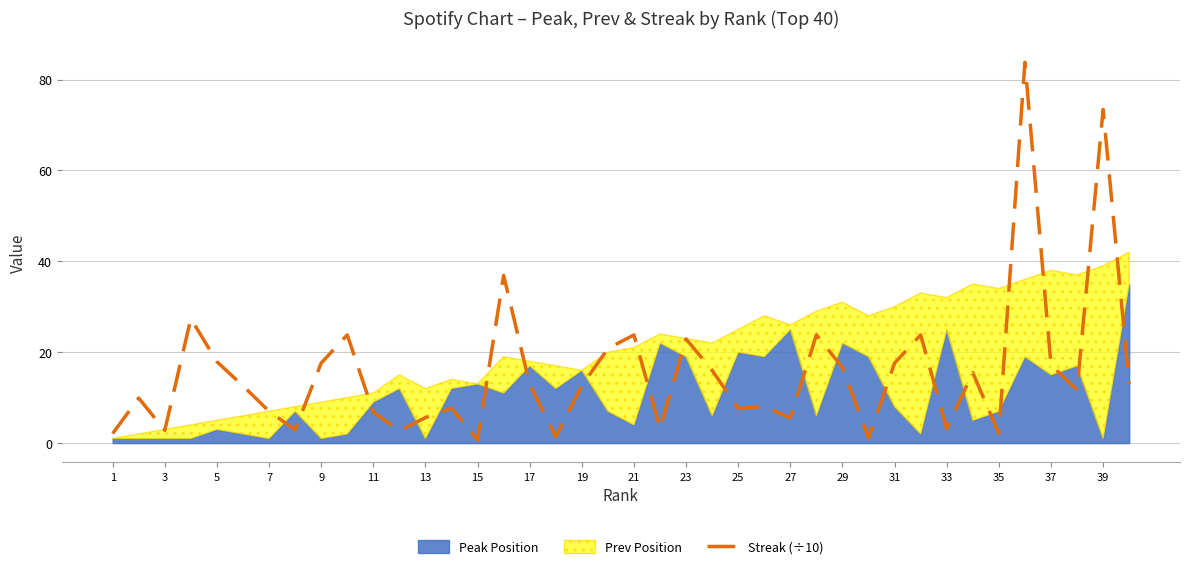

True or false: Streak (÷10) has a value of 6.8 at 11.

True